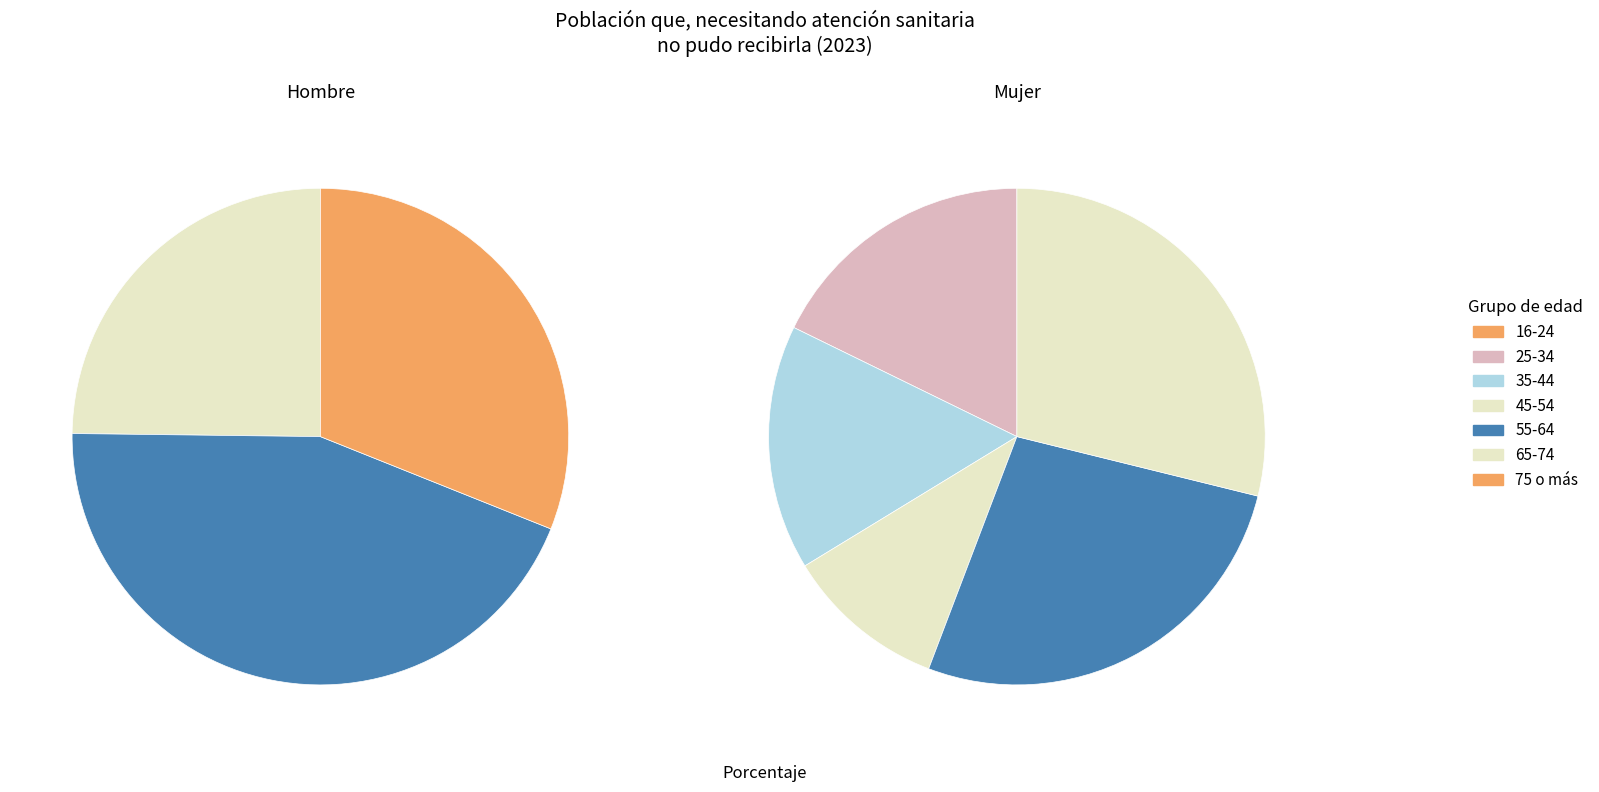

To the nearest percent, what is the combined percentage of 65-74 and 75 o más?

31%